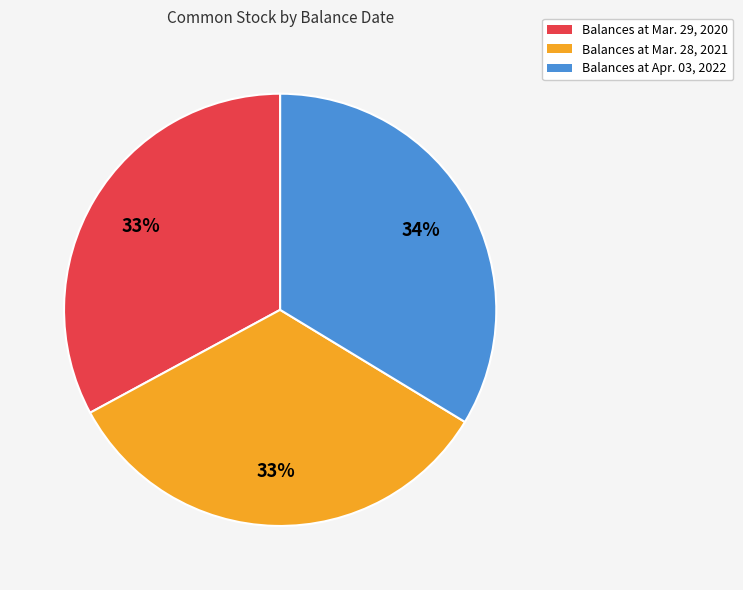

What percentage is the Balances at Mar. 29, 2020 slice, to the nearest percent?

33%